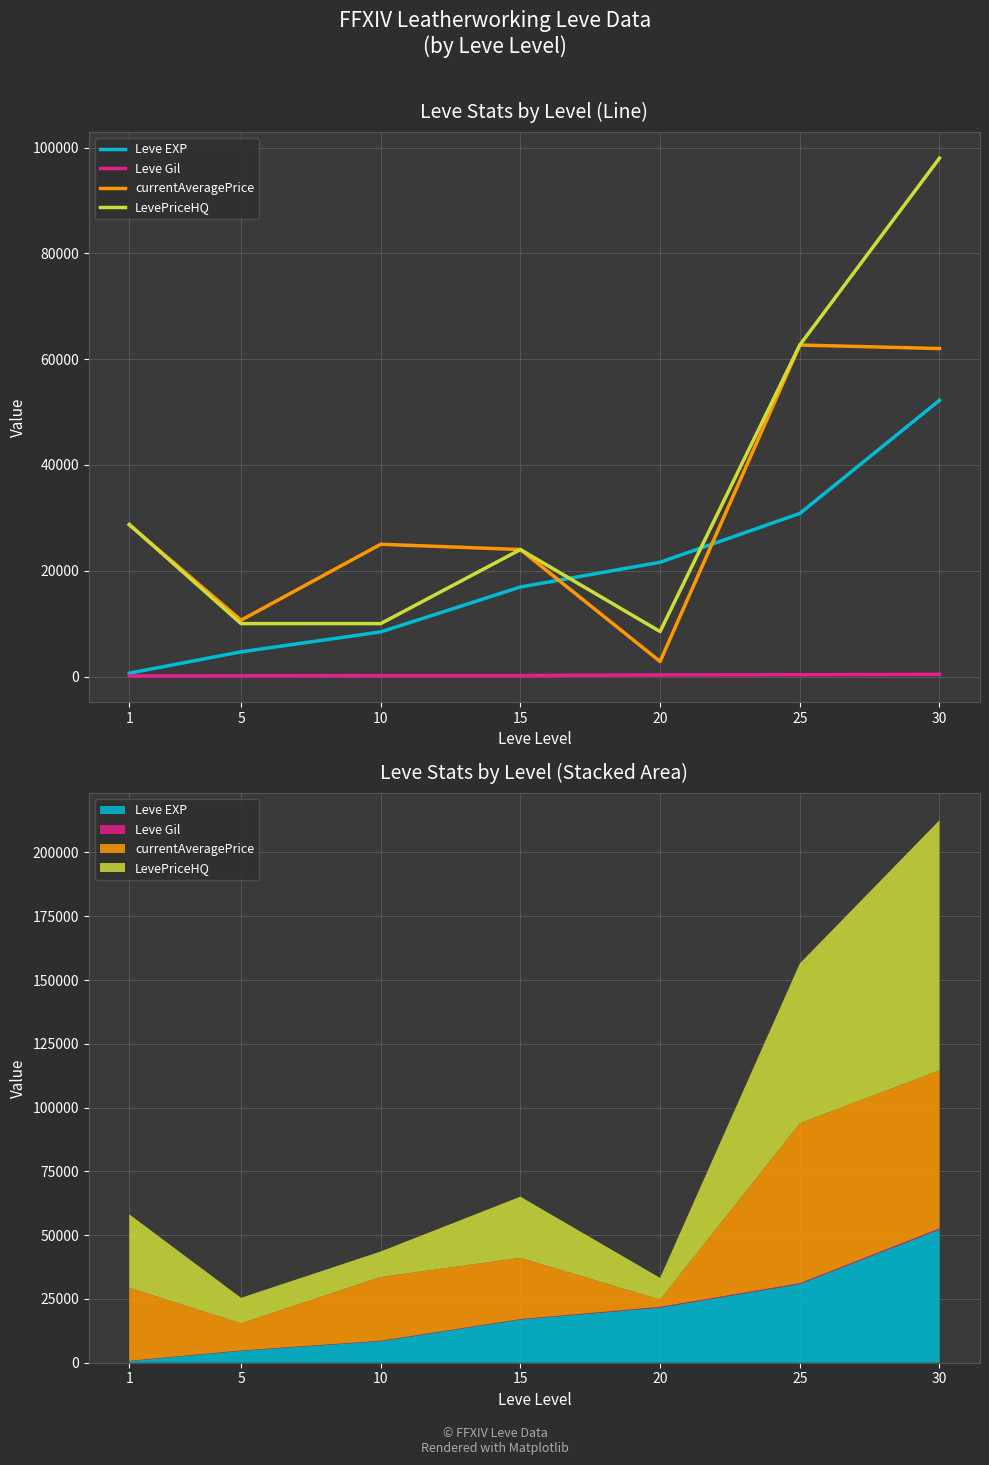

What are all the series names shown in the legend?

Leve EXP, Leve Gil, currentAveragePrice, LevePriceHQ